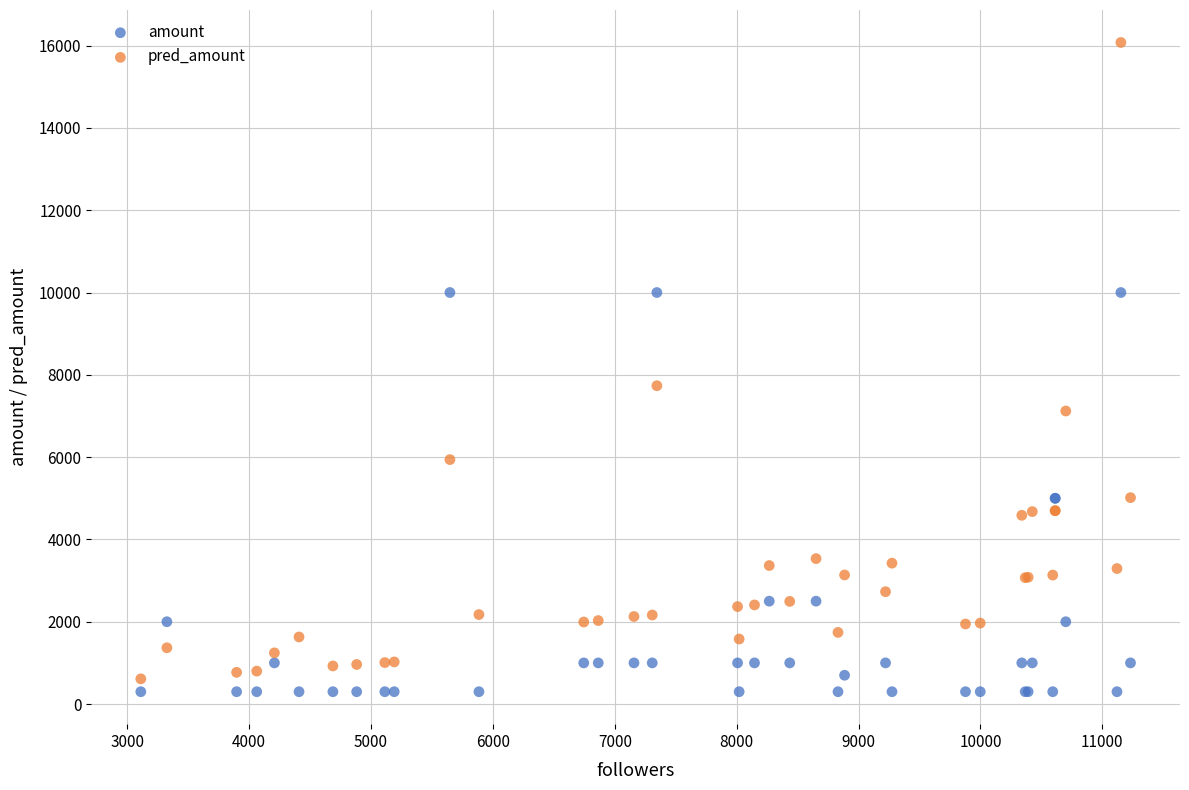

Which series contains the highest Y value?

pred_amount